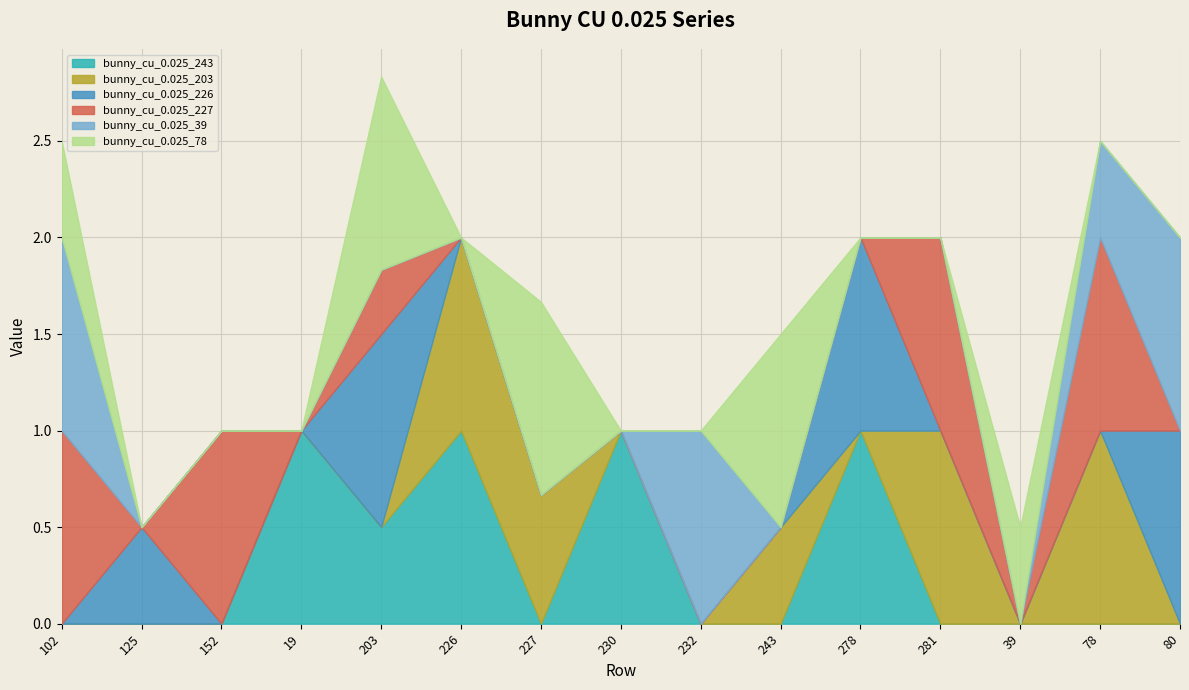

What is the difference between the maximum and minimum values in the bunny_cu_0.025_203 series?

1.0